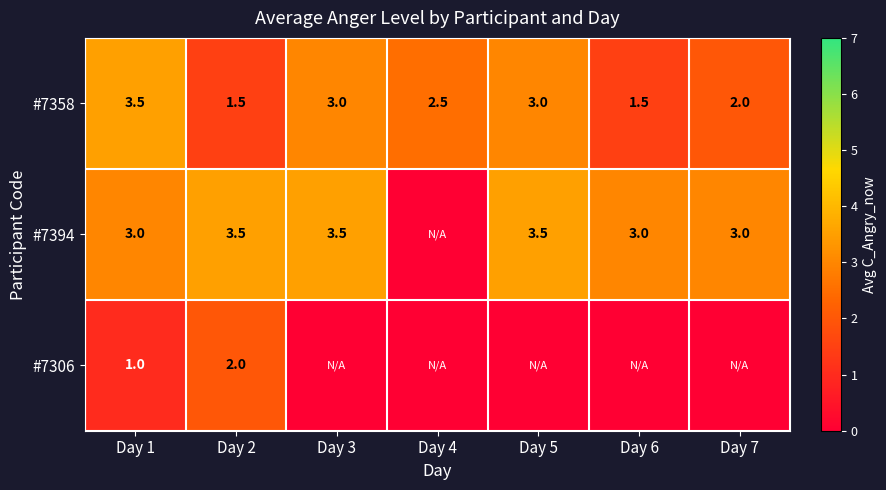

Is the value of #7306 at Day 2 greater than the value of #7394 at Day 3?

No